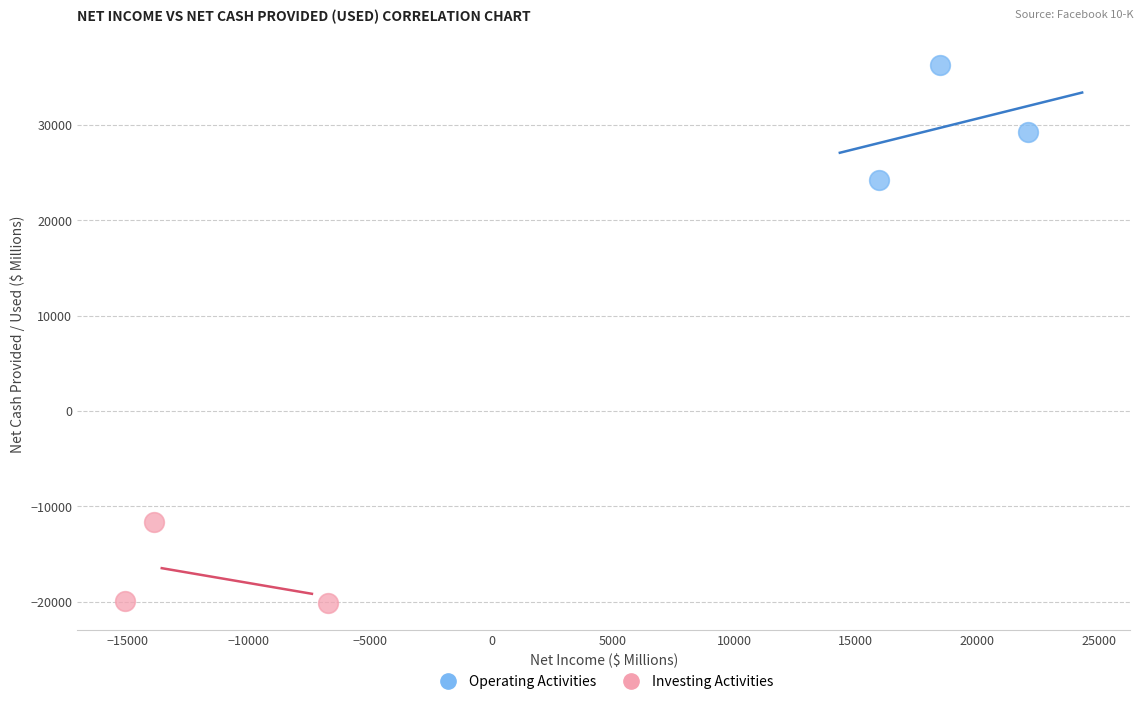

Which series reaches the maximum Y coordinate?

Operating Activities